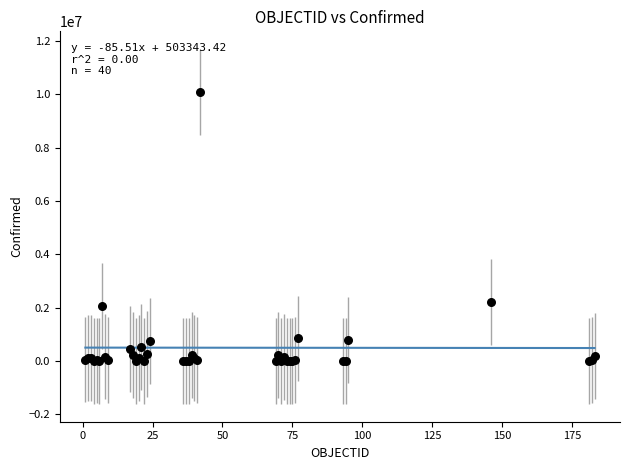

What Y value in the scatter plot is closest to 5042196?

2217001